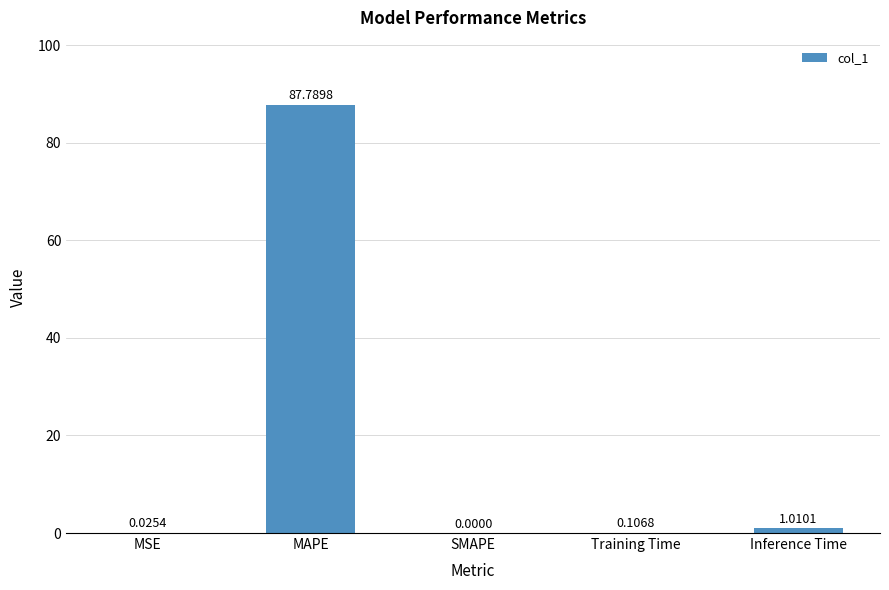

At which label is the value closest to 43?

Inference Time